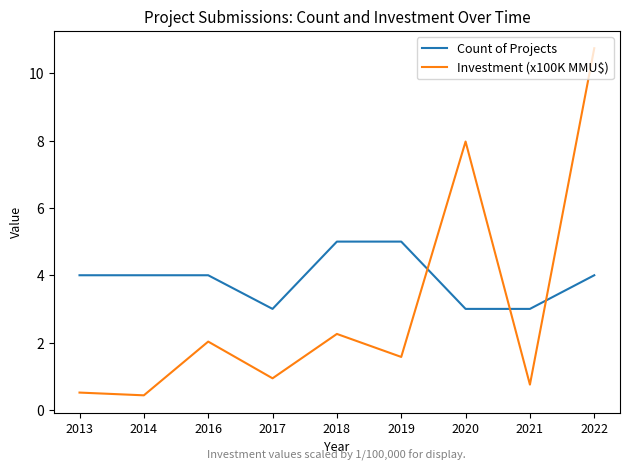

Rank the series by their maximum value, from highest to lowest.

Investment (x100K MMU$), Count of Projects